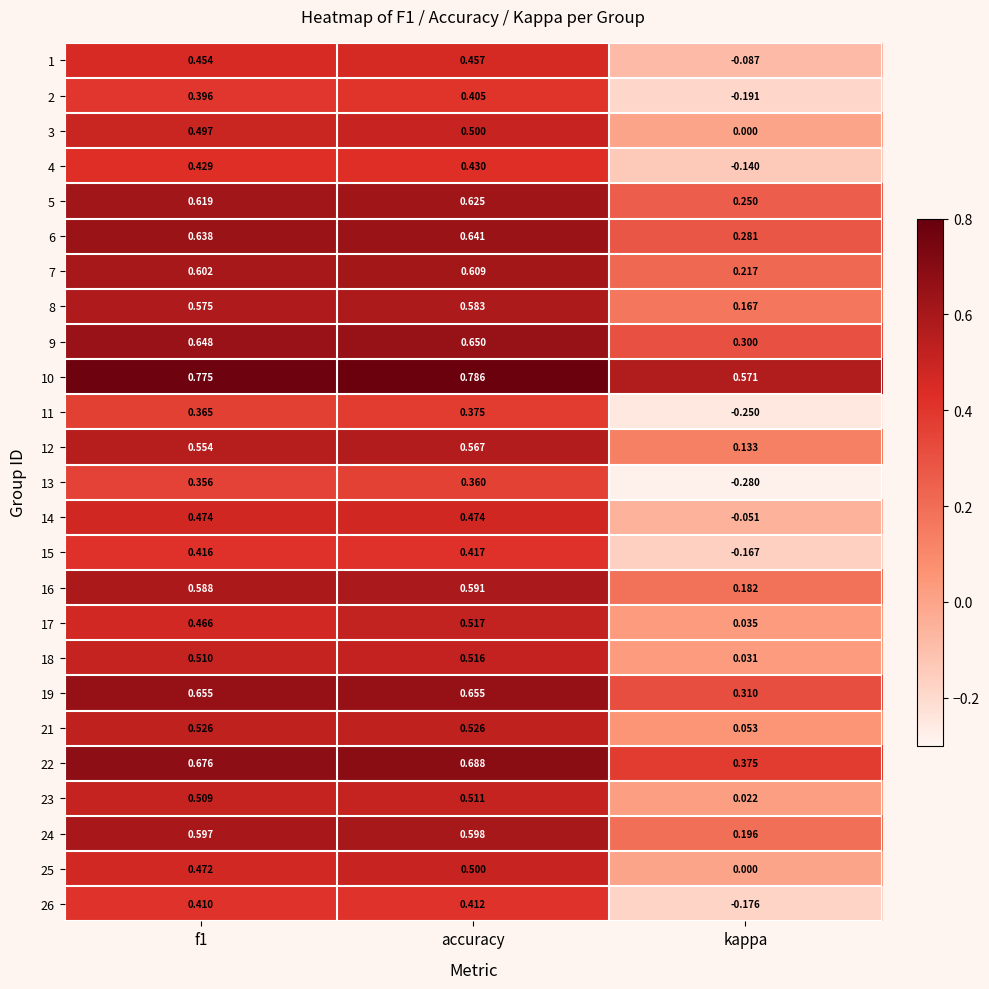

At which label is 24 closest to 0?

kappa